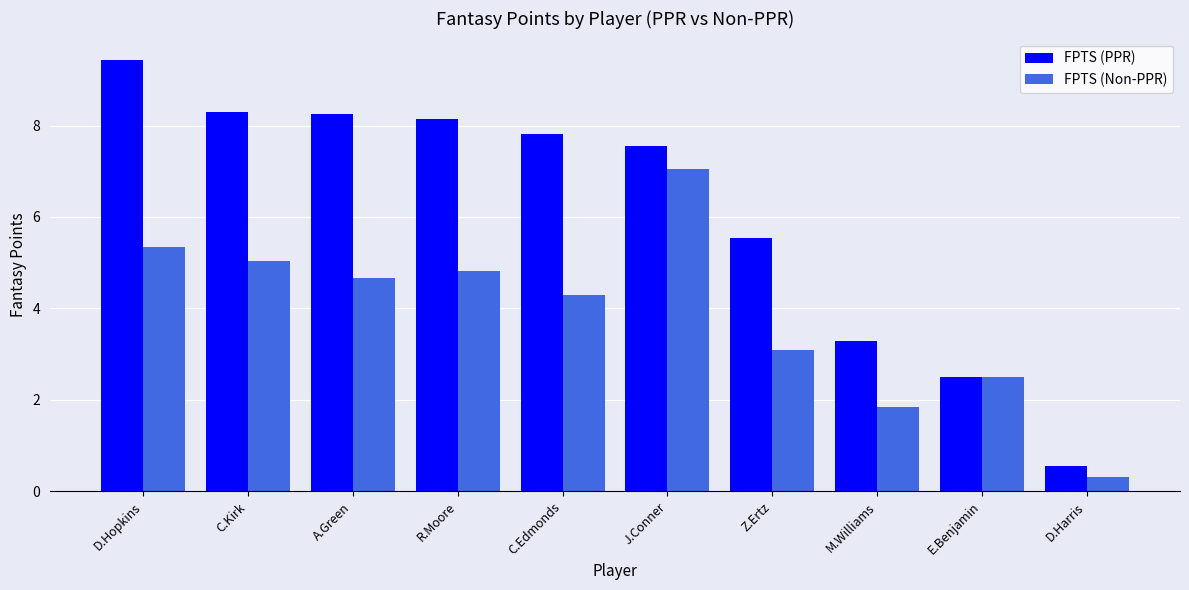

What is the difference between the highest and lowest values at J.Conner?

0.5